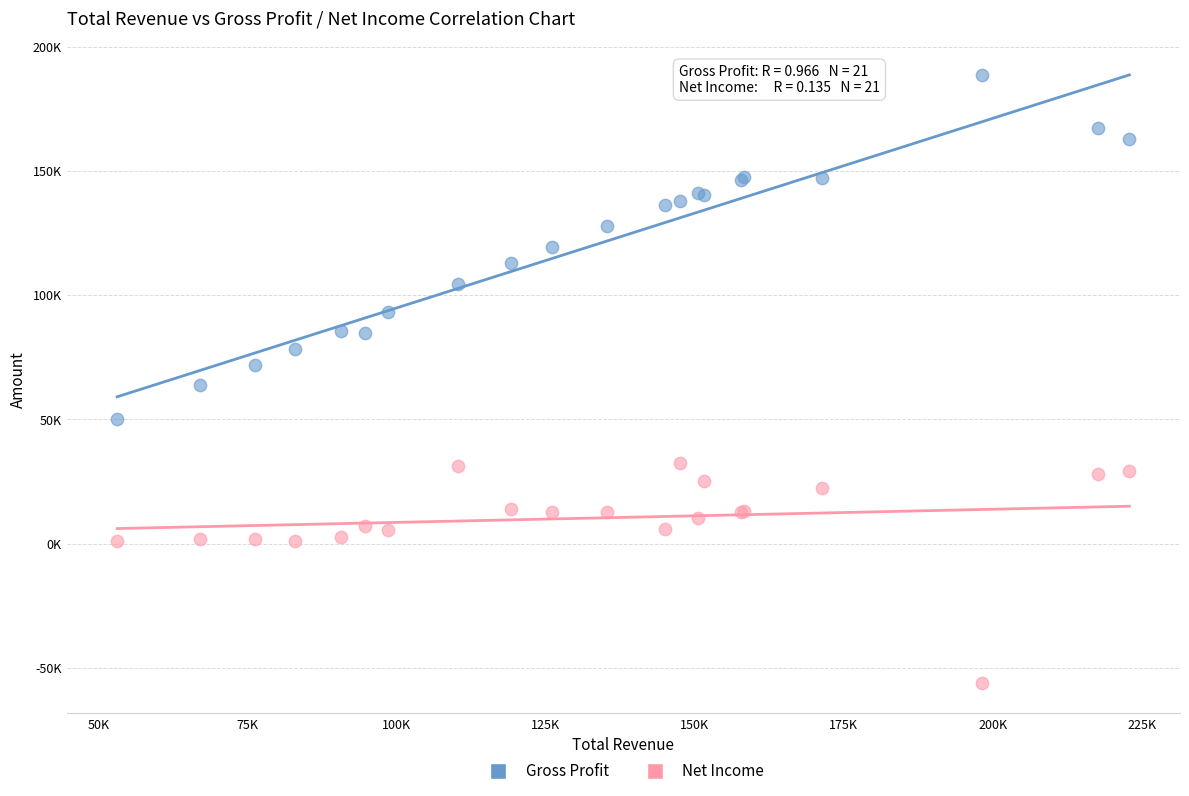

What are all the series names shown in the legend?

Gross Profit, Net Income